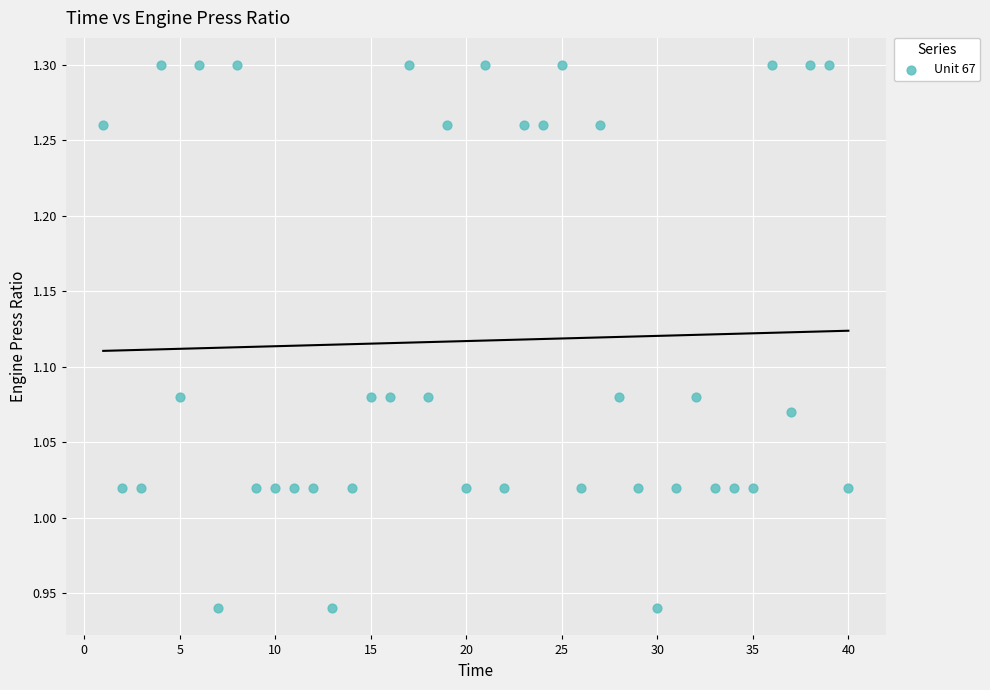

What is the range of X values (max minus min)?

39.0